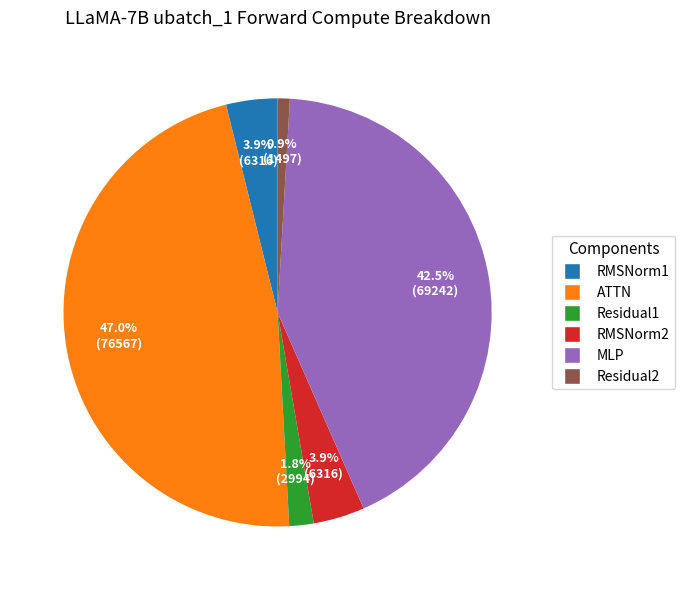

Count the number of slices in the pie.

6